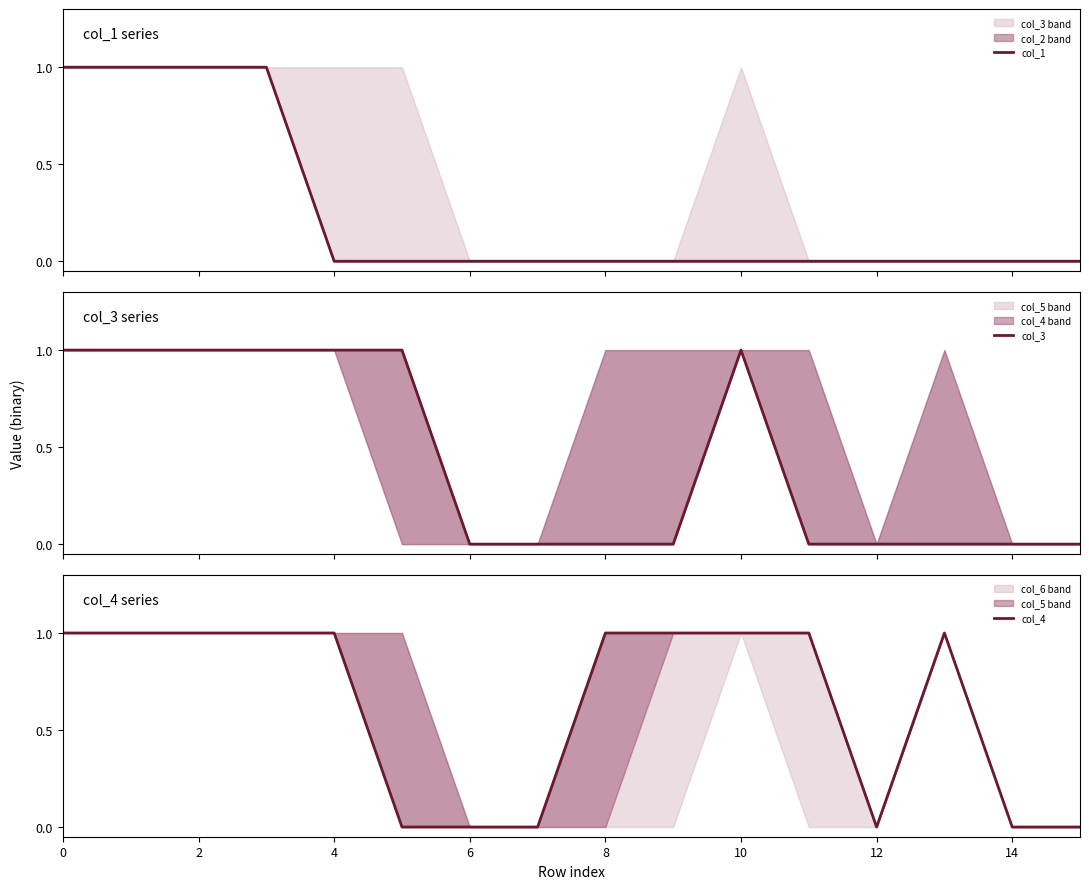

The col_1 series shows 1 at 14. True or false?

False